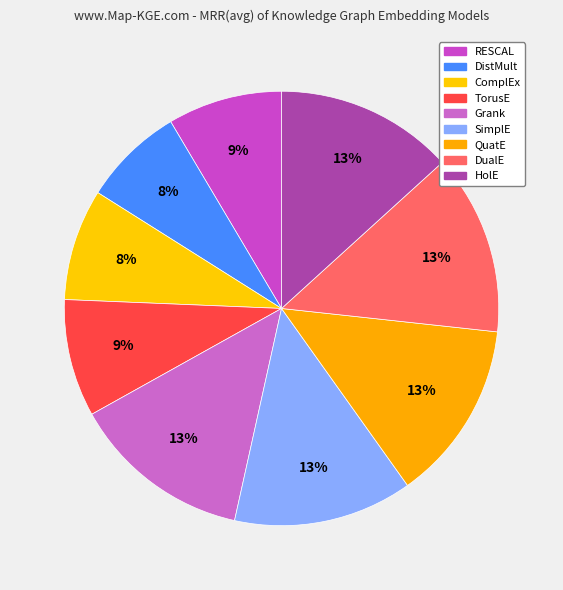

Is there any slice that represents more than half of the pie?

No